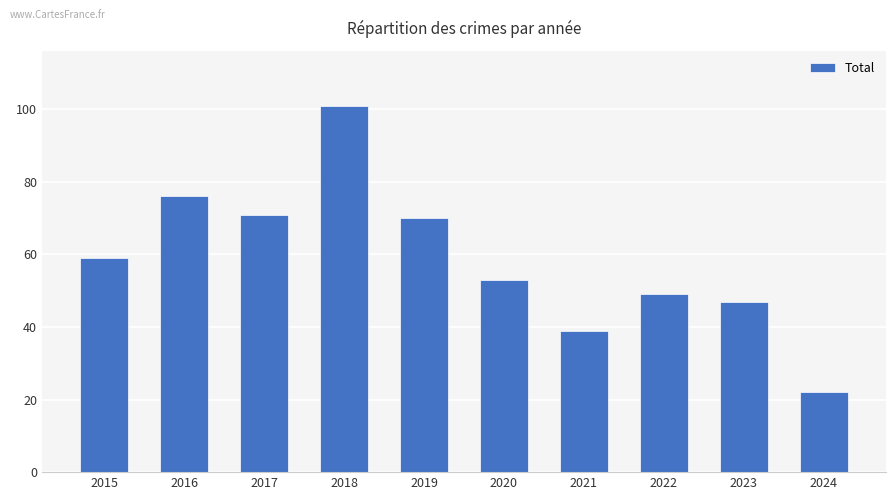

What is the approximate value at 2022, to the nearest 10?

50